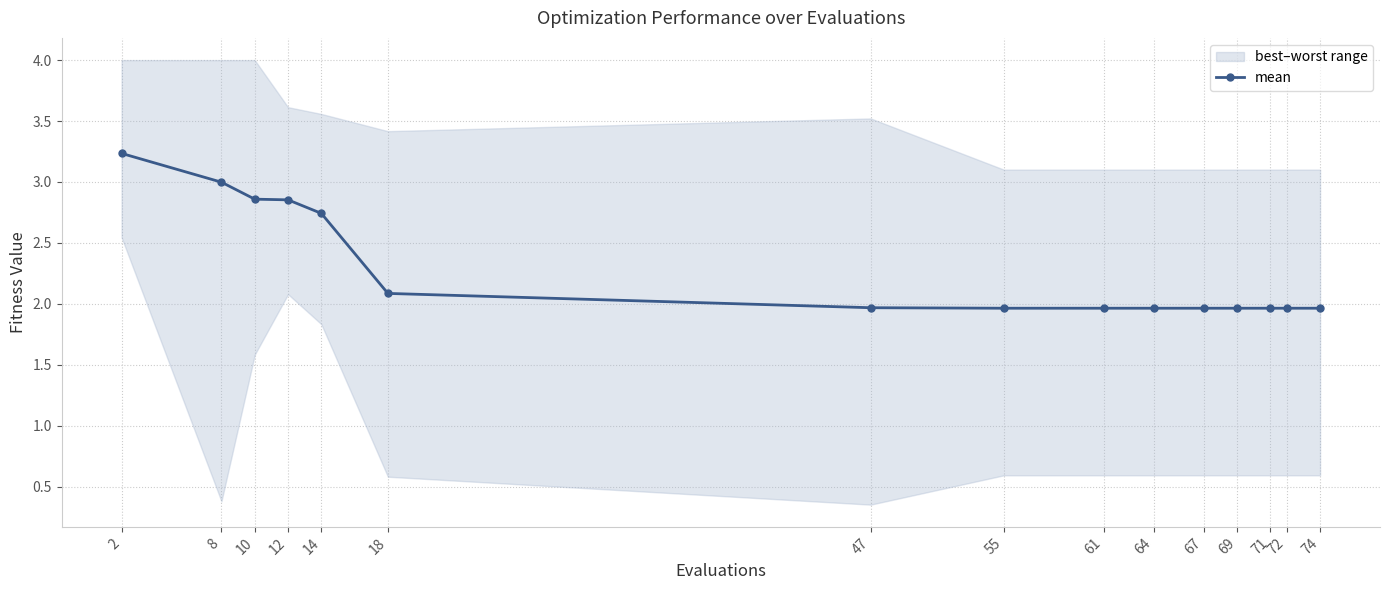

Which has a higher value, 67 or 74?

67